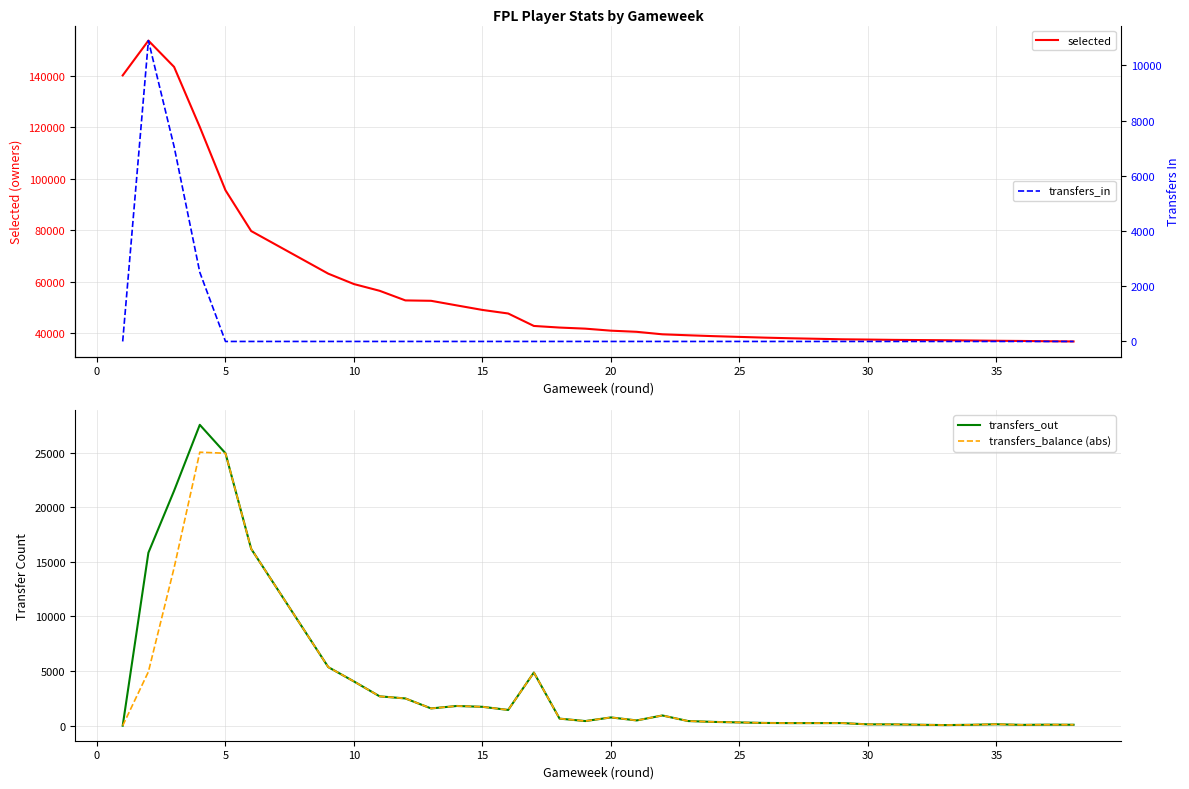

Count the number of categories in the chart.

38